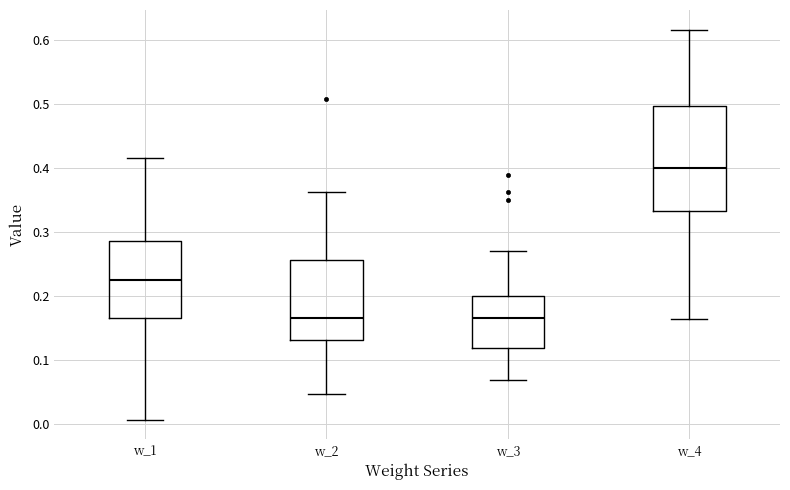

Reading left to right, read every box against the y-axis: the position of its median line, the range the box covers, and the ends of its whiskers. The values are not printed on the chart, so give them approximately, as read against the axis.

w_1: median 0.22, box 0.17 to 0.28, whiskers 0.01 to 0.41
w_2: median 0.17, box 0.13 to 0.26, whiskers 0.05 to 0.36
w_3: median 0.16, box 0.12 to 0.20, whiskers 0.07 to 0.27
w_4: median 0.40, box 0.33 to 0.50, whiskers 0.16 to 0.62